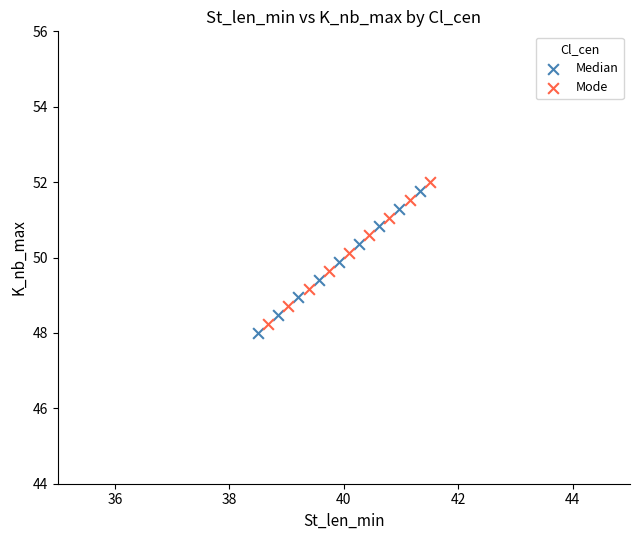

Which series reaches the maximum Y coordinate?

Mode